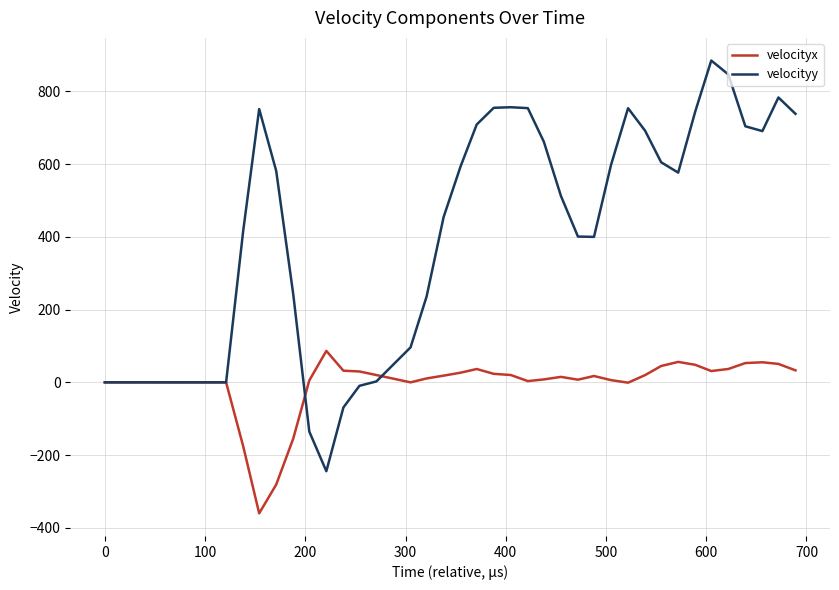

Which series has the widest spread of values?

velocityy